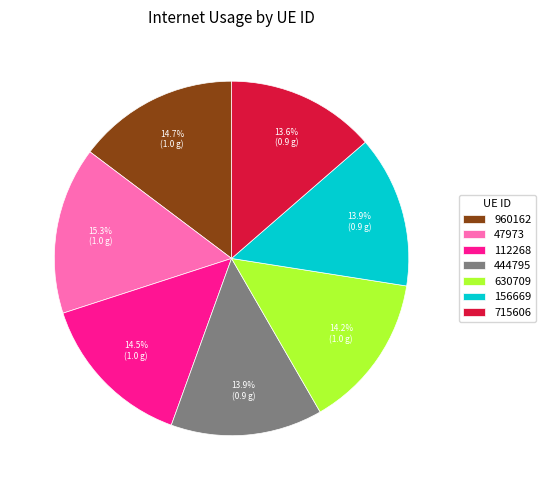

Is the sum of 630709 and 156669 greater than half?

No